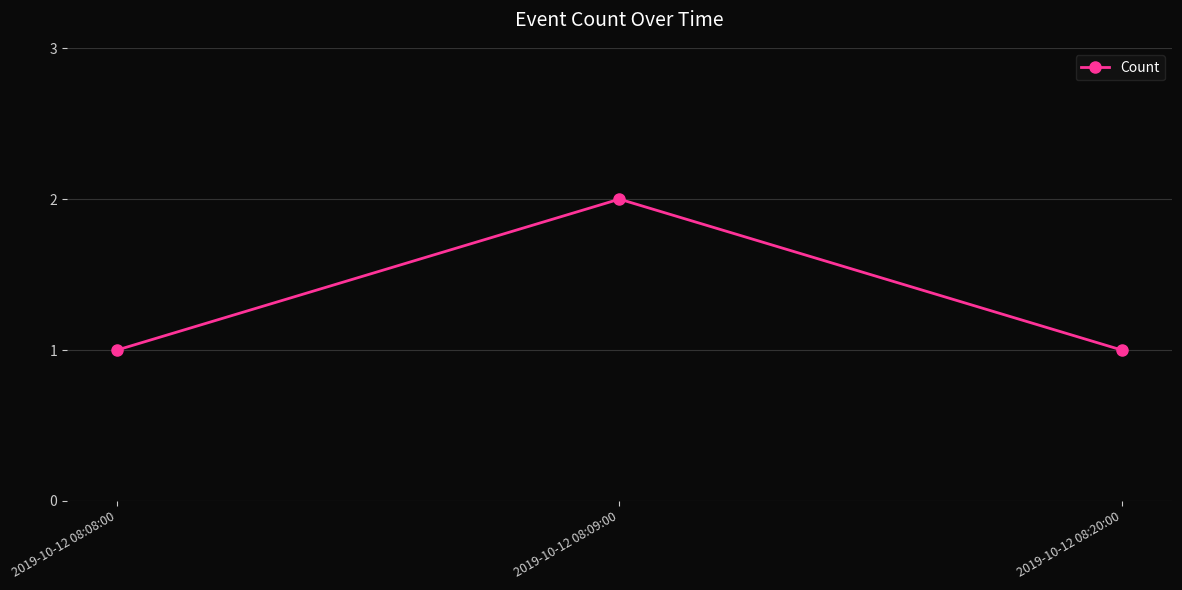

What is the ratio of the value at 2019-10-12 08:20:00 to the value at 2019-10-12 08:08:00?

1.0